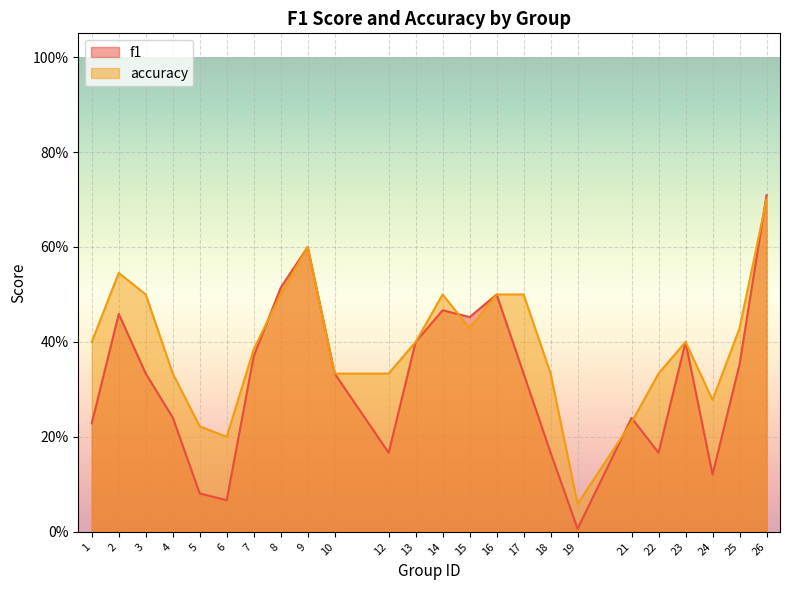

True or false: f1 has more than 1 interior local peaks.

True